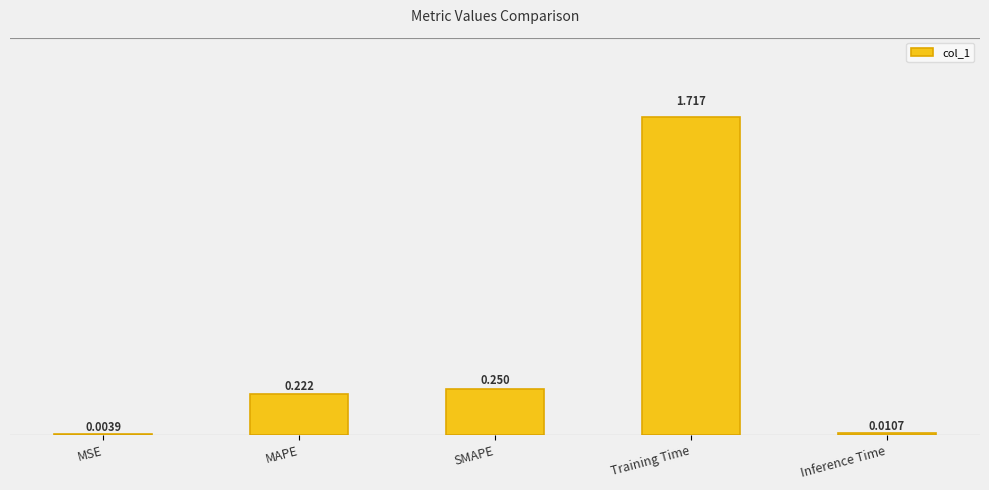

Which label corresponds to the largest value in the chart?

Training Time